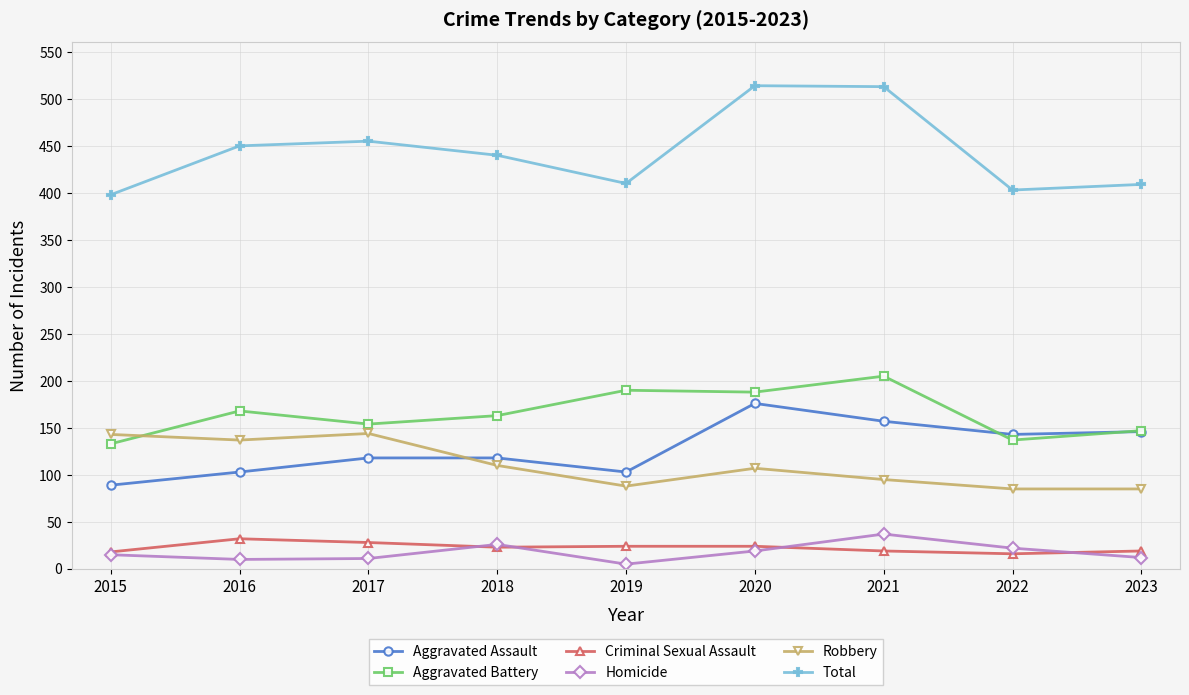

True or false: Aggravated Assault and Homicide cross at least once.

False